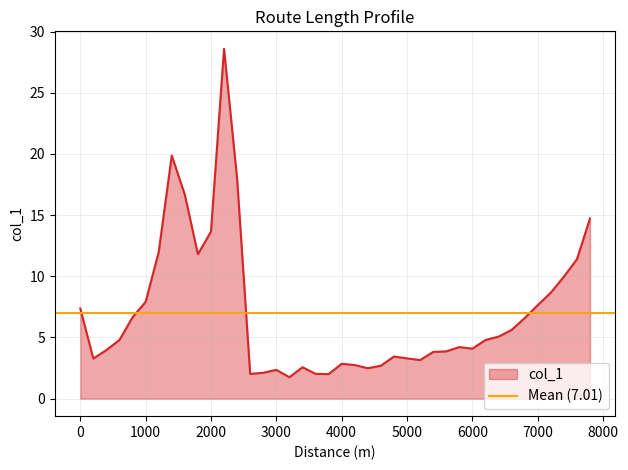

What is the difference between the values at 7200 and 1400?

11.2